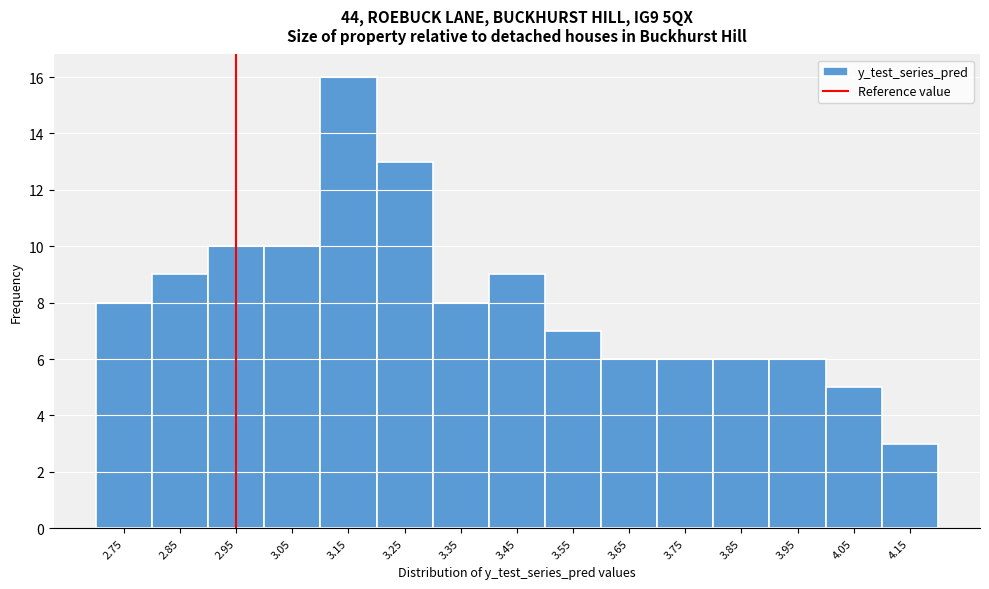

Reading left to right, what are all the values shown in this chart?

2.75=8	2.85=9	2.95=10	3.05=10	3.15=16	3.25=13	3.35=8	3.45=9	3.55=7	3.65=6	3.75=6	3.85=6	3.95=6	4.05=5	4.15=3